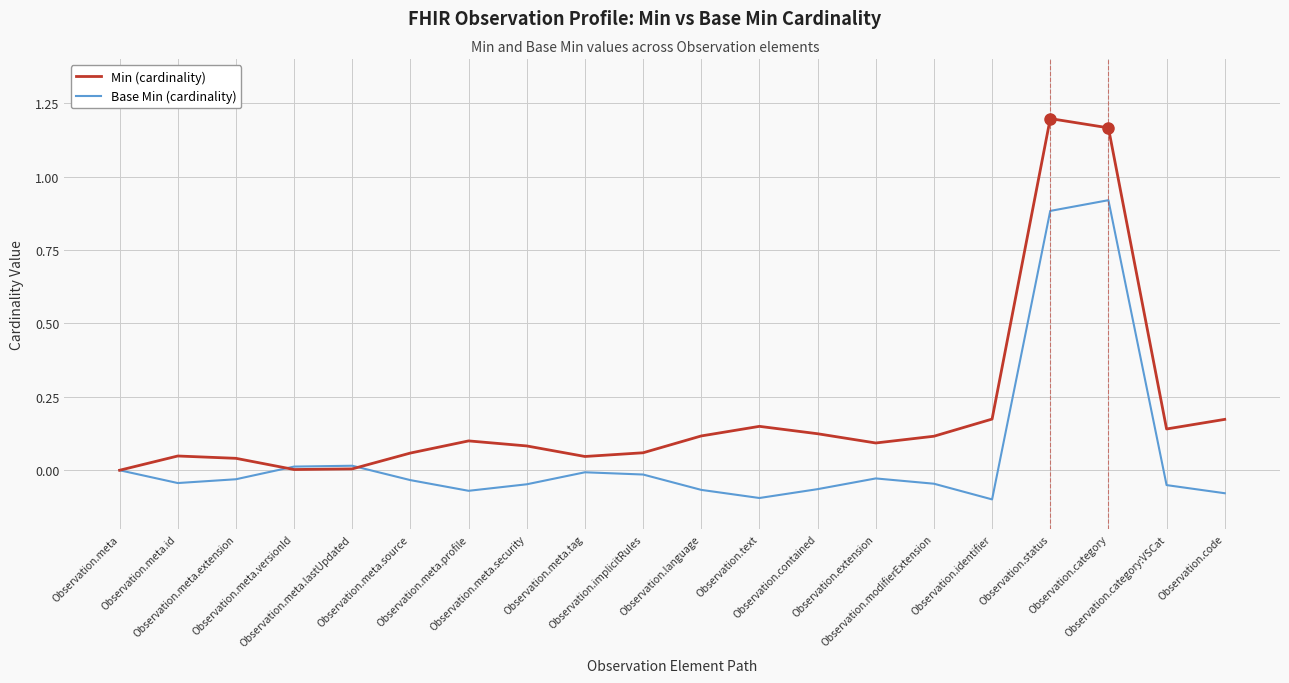

Which series ends up on top after the final intersection of Min (cardinality) and Base Min (cardinality)?

Min (cardinality)